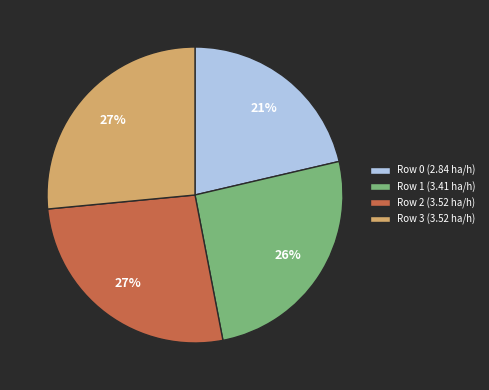

Does Row 1 represent more than half of the total?

No